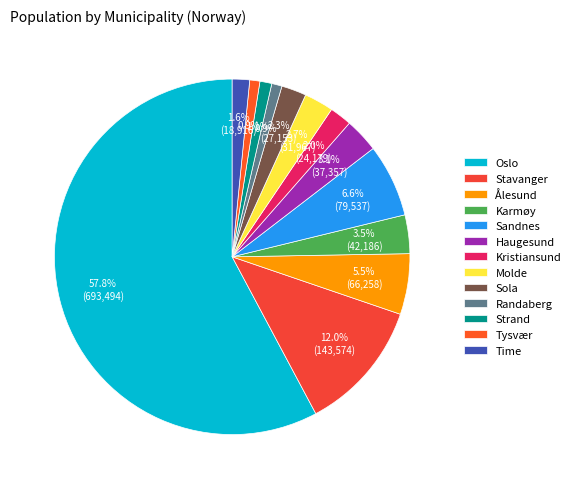

What is the majority slice?

Oslo